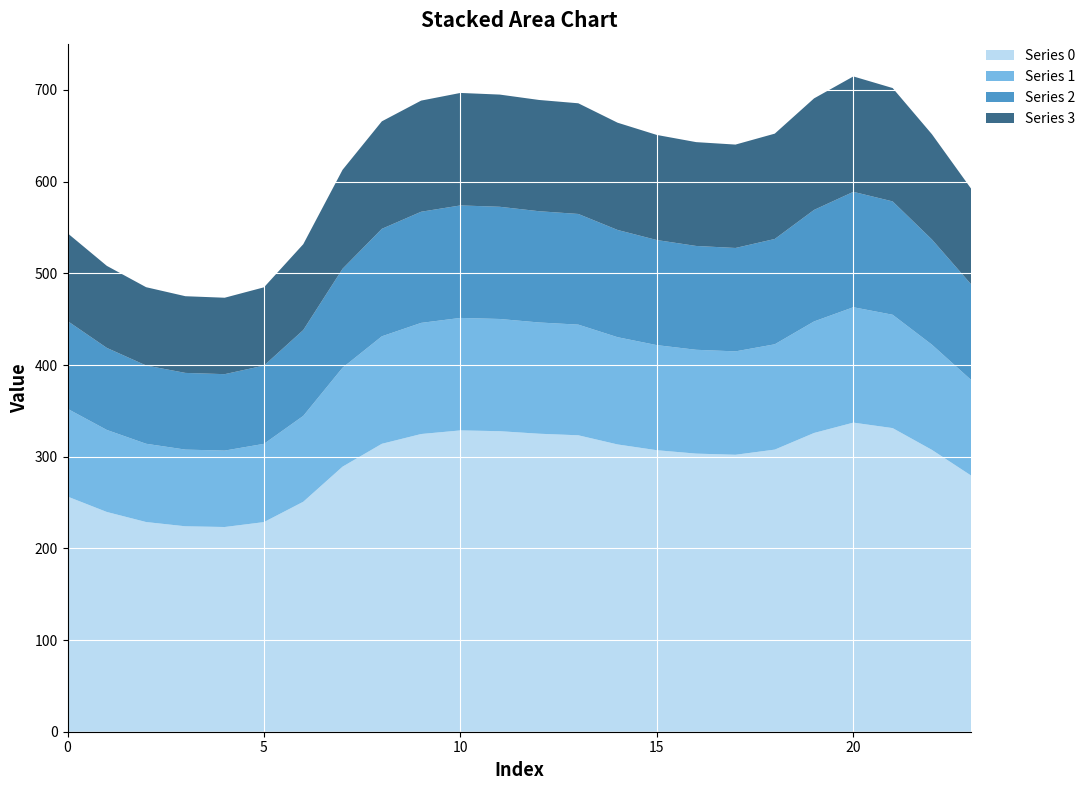

Reading left to right, what are all the values shown in this chart?

Series 0: 256.5	239.7	228.7	224.1	223.3	228.7	250.9	289.1	314.1	324.7	328.7	327.8	325.1	323.3	313.4	307.1	303.4	302.1	307.7	325.9	337.2	331.2	307.4	279.3
Series 1: 95.8	89.5	85.4	83.7	83.4	85.4	93.7	107.9	117.3	121.2	122.7	122.4	121.4	120.7	117.0	114.6	113.3	112.8	114.9	121.7	125.9	123.6	114.8	104.3
Series 2: 95.8	89.5	85.4	83.7	83.4	85.4	93.7	107.9	117.3	121.2	122.7	122.4	121.4	120.7	117.0	114.6	113.3	112.8	114.9	121.7	125.9	123.6	114.8	104.3
Series 3: 95.8	89.5	85.4	83.7	83.4	85.4	93.7	107.9	117.3	121.2	122.7	122.4	121.4	120.7	117.0	114.6	113.3	112.8	114.9	121.7	125.9	123.6	114.8	104.3